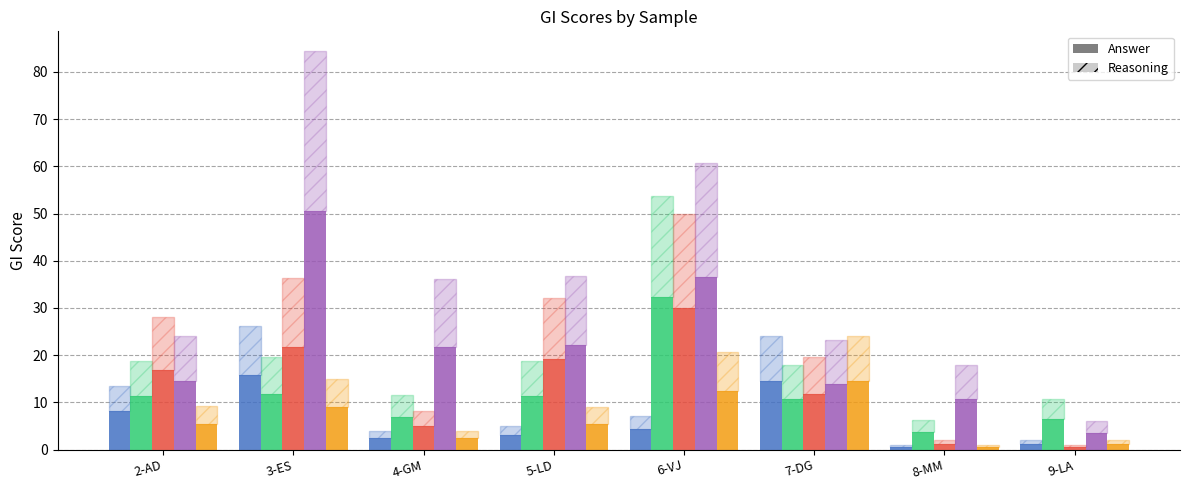

At which category does the chart reach its peak across all series?

3-ES